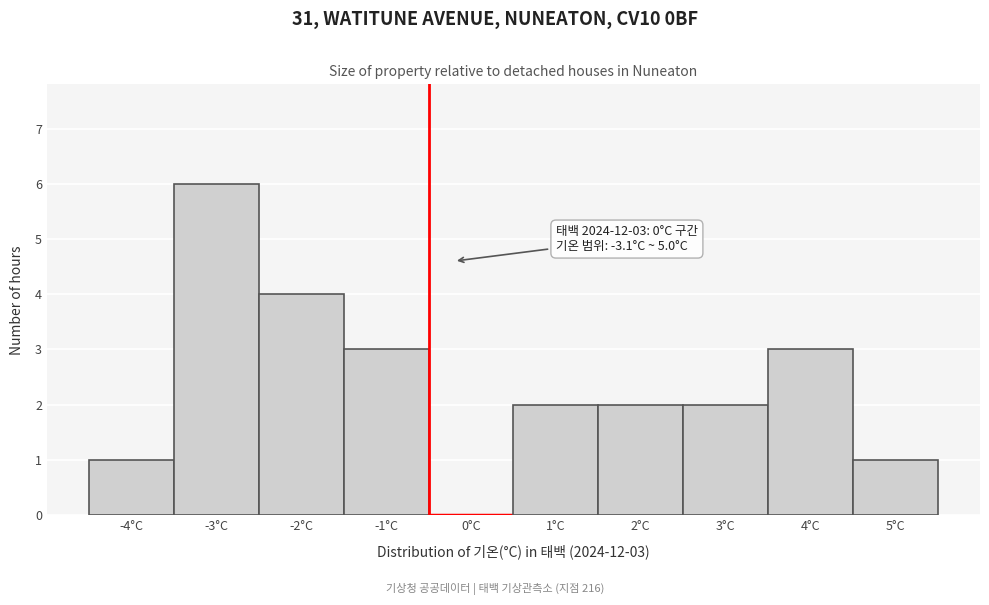

Reading left to right, list all the values displayed in this chart.

-4°C=1	-3°C=6	-2°C=4	-1°C=3	0°C=0	1°C=2	2°C=2	3°C=2	4°C=3	5°C=1